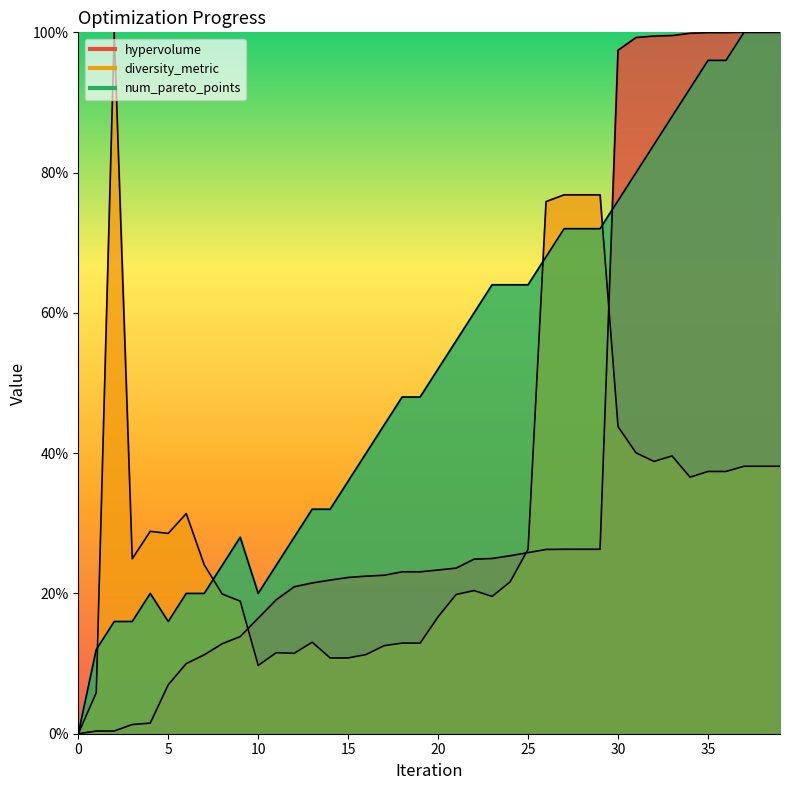

At which label is diversity_metric closest to 50?

30